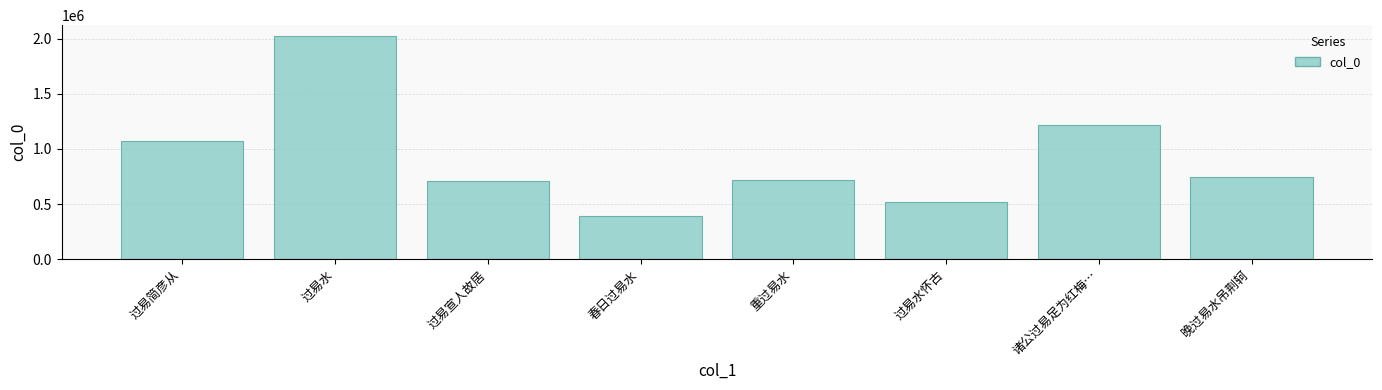

What is the difference between the maximum and minimum values?

1632665